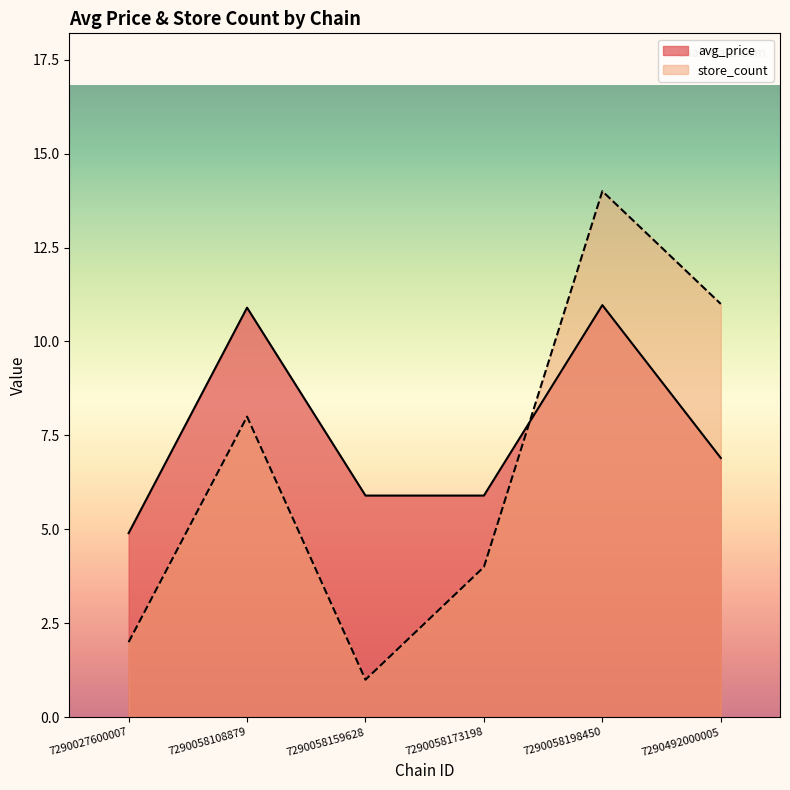

How many values in the avg_price series are below 6?

3